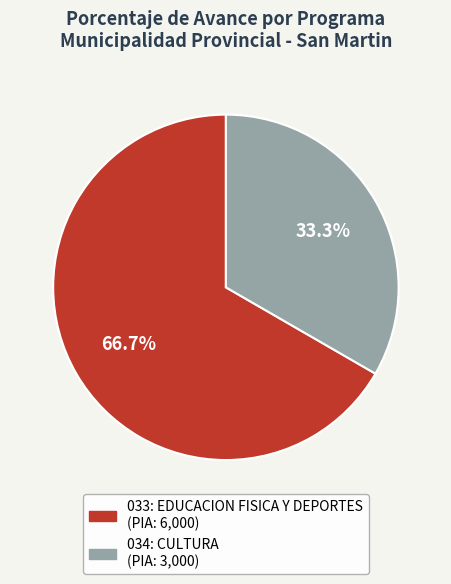

The 034: CULTURA slice represents 1% of the pie. True or false?

False